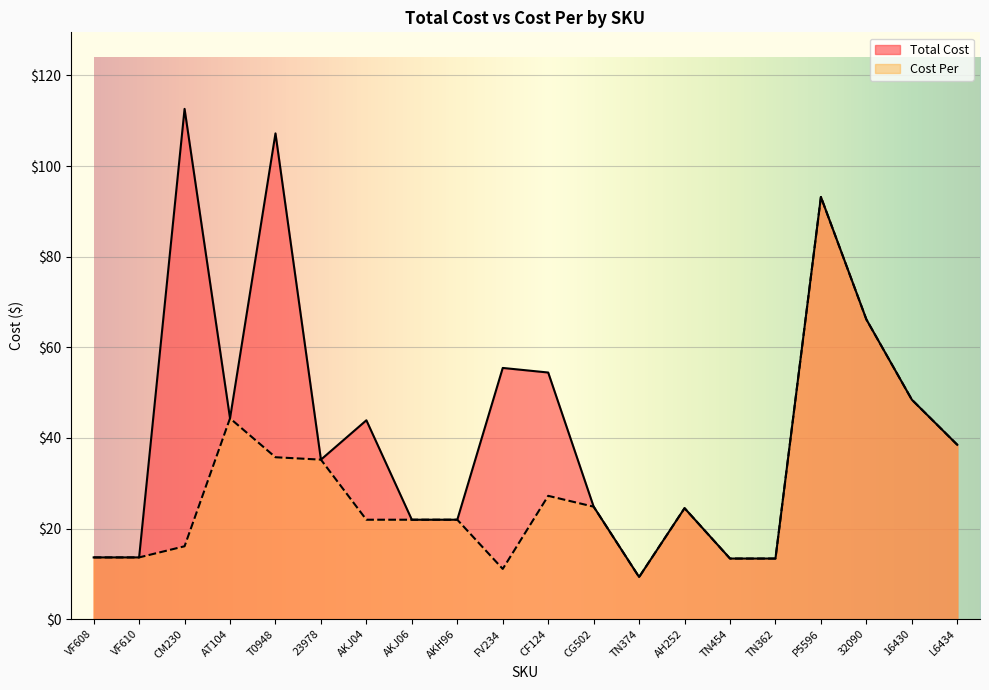

Count the number of categories in the chart.

20